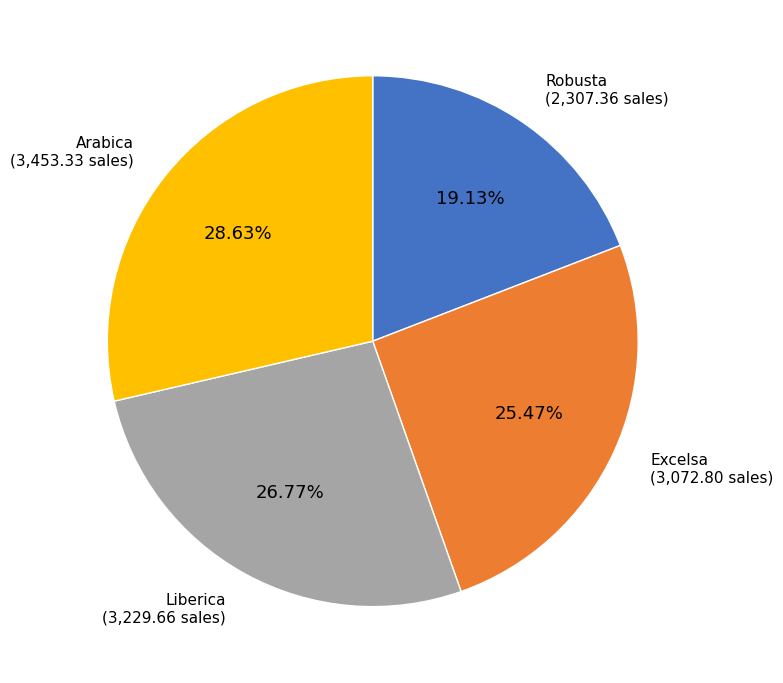

Count the number of slices in the pie.

4